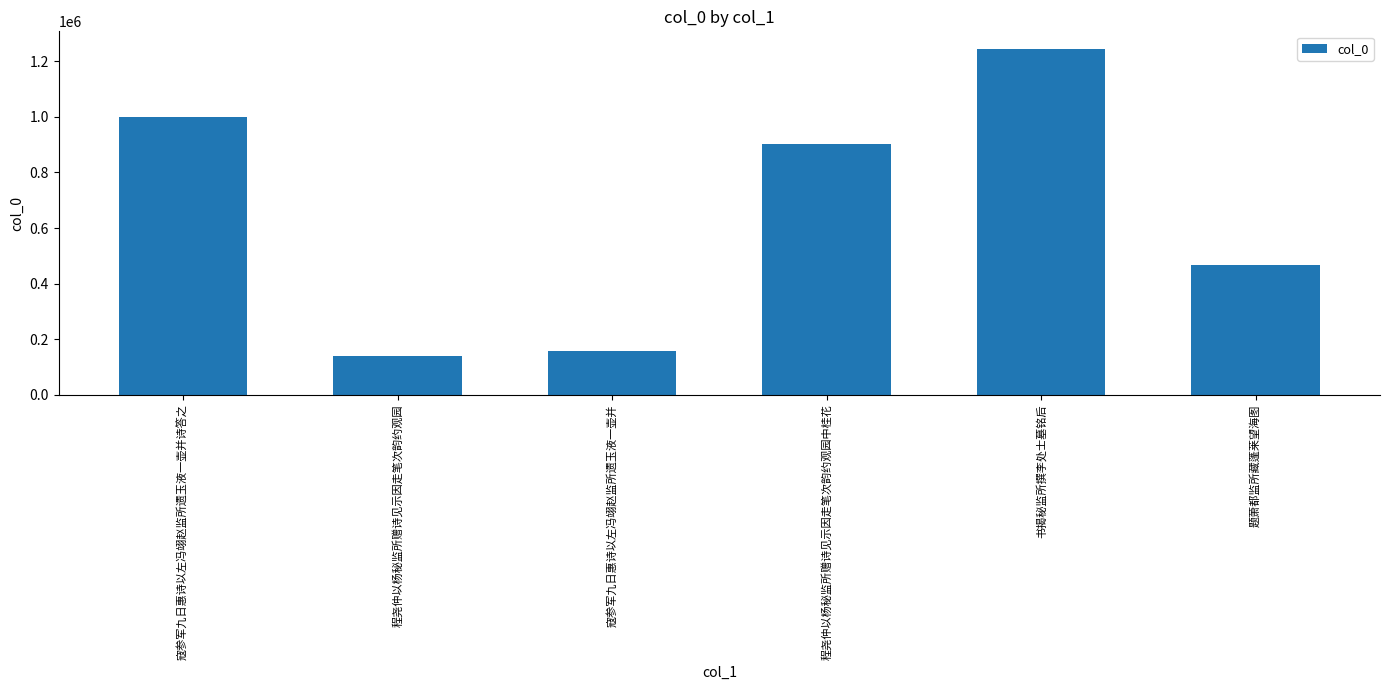

What is the ratio of the value at 书揭秘监所撰李处士墓铭后 to the value at 程尧仲以杨秘监所赠诗见示因走笔次韵约观园?

8.8